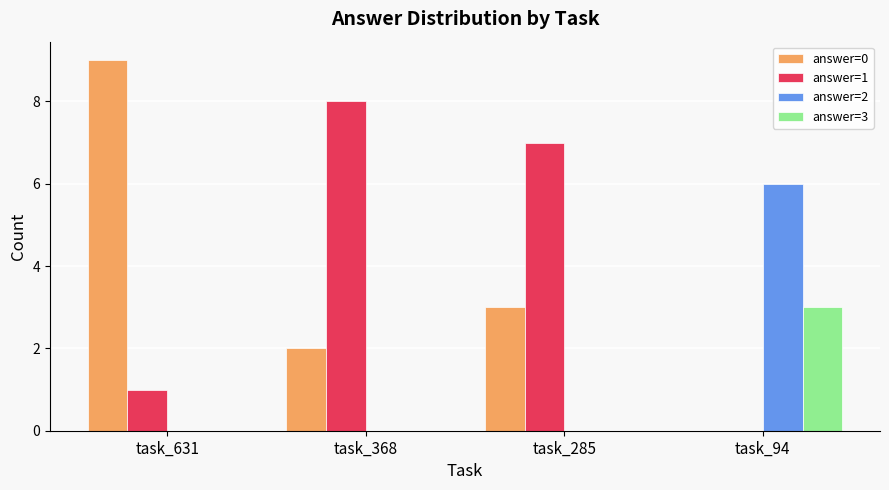

What is the highest value of the answer=1 series?

8